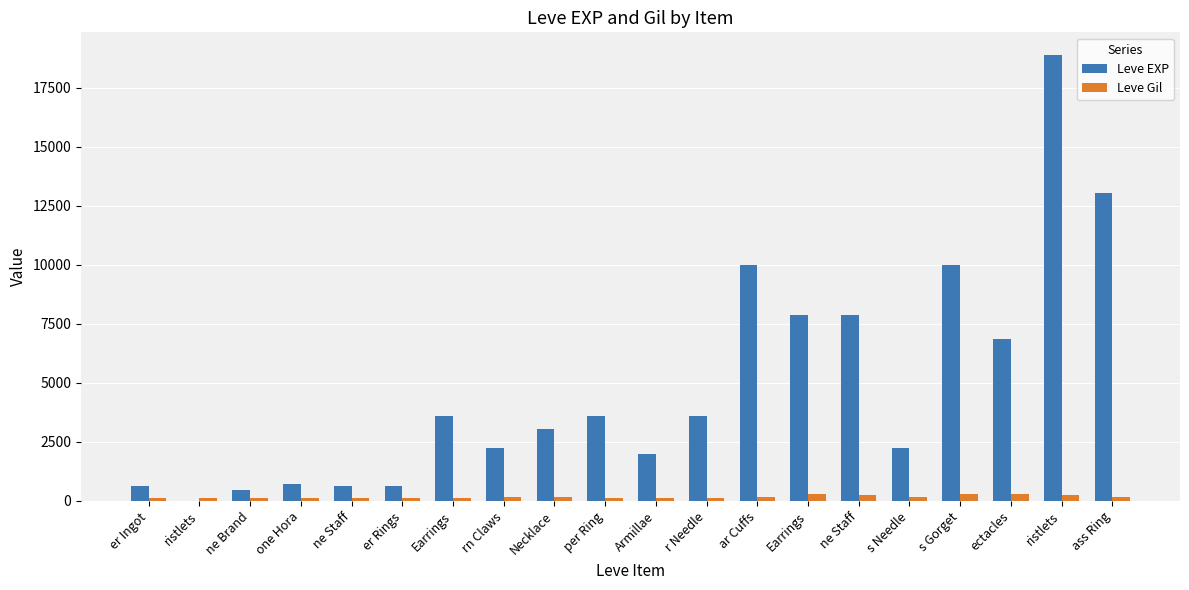

What is the label of the 8th bar from the right?

ar Cuffs